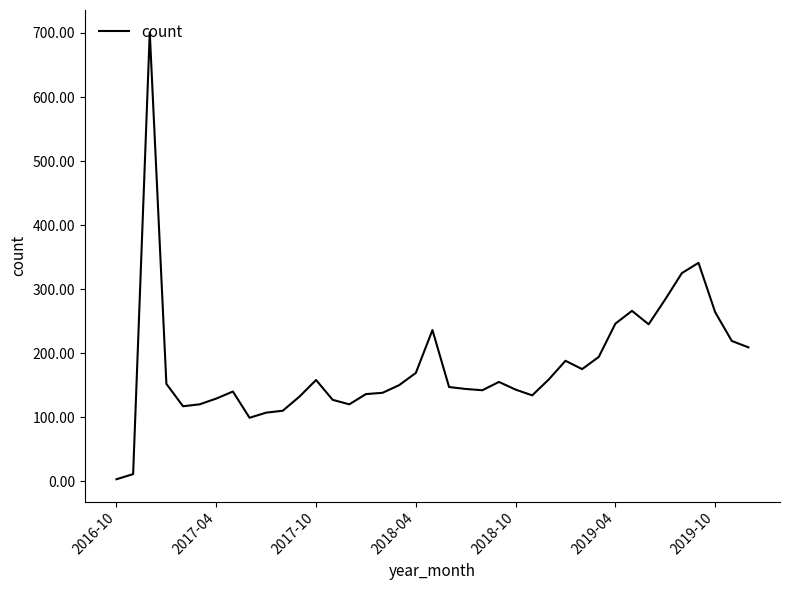

What is the greatest value displayed?

701